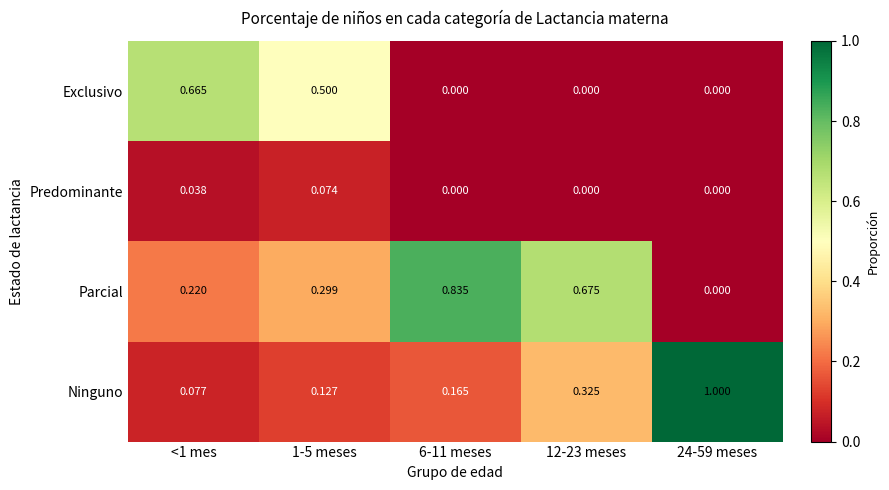

Which series has the widest spread of values?

Ninguno